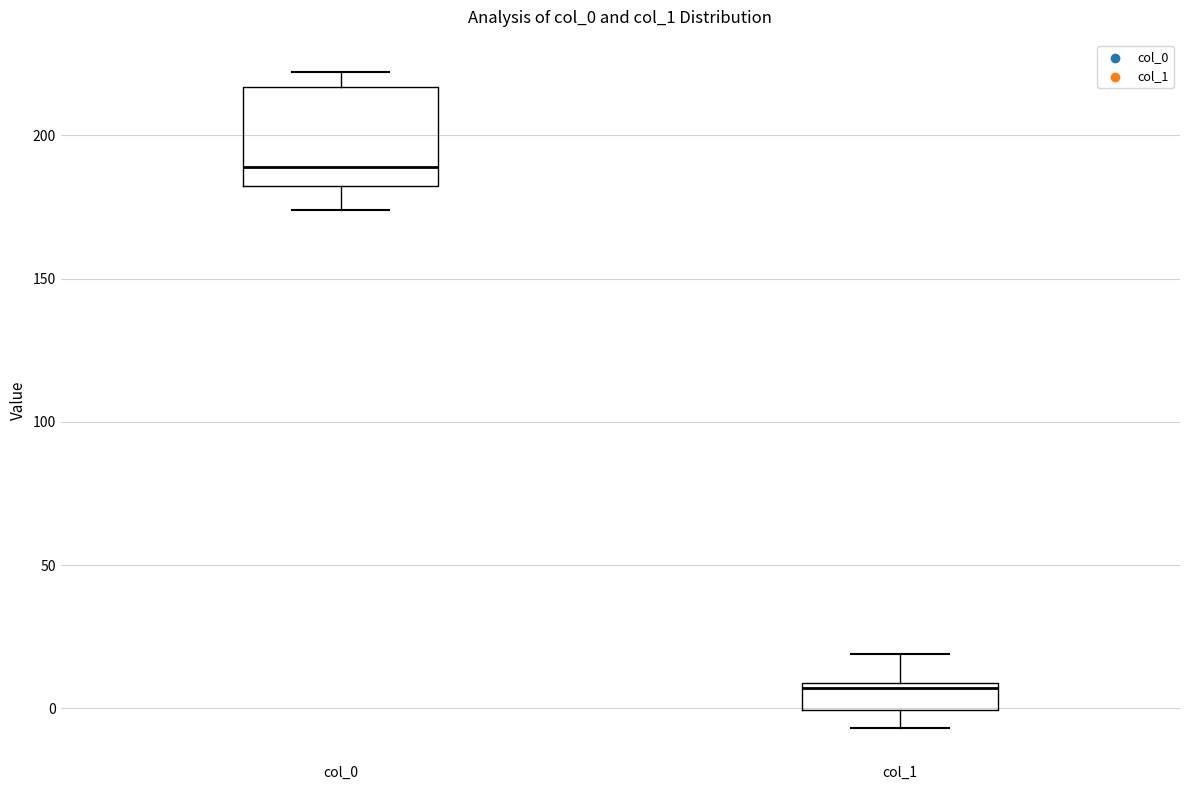

Reading left to right, read every box against the y-axis: the position of its median line, the range the box covers, and the ends of its whiskers. The values are not printed on the chart, so give them approximately, as read against the axis.

col_0: median 190, box 185 to 215, whiskers 175 to 220
col_1: median 5, box 0 to 10, whiskers -5 to 20